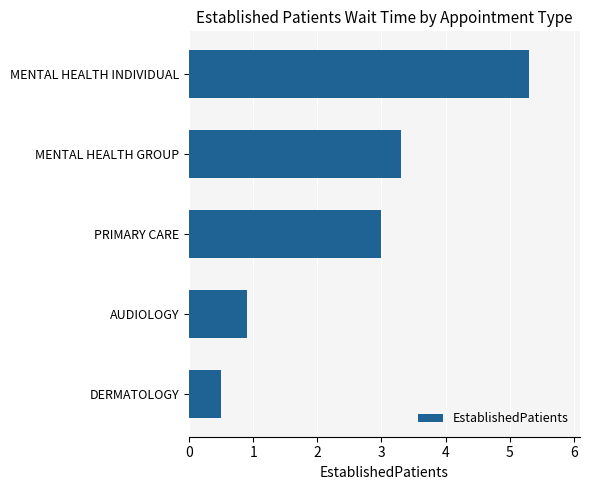

How many bars are there in total?

5